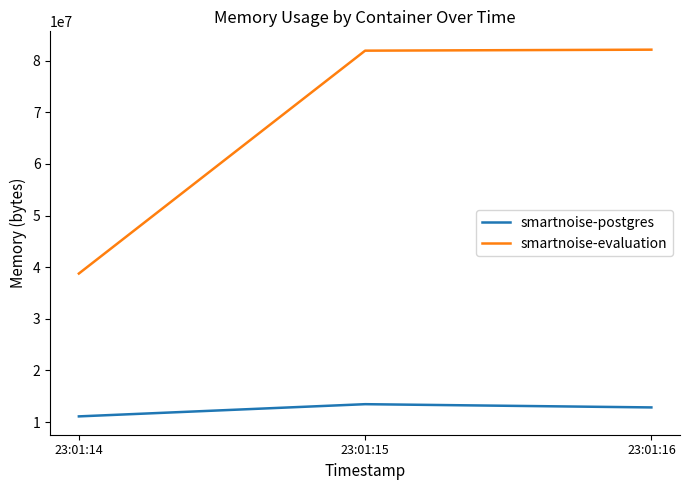

The smartnoise-postgres series shows 13471744 at 23:01:15. True or false?

True